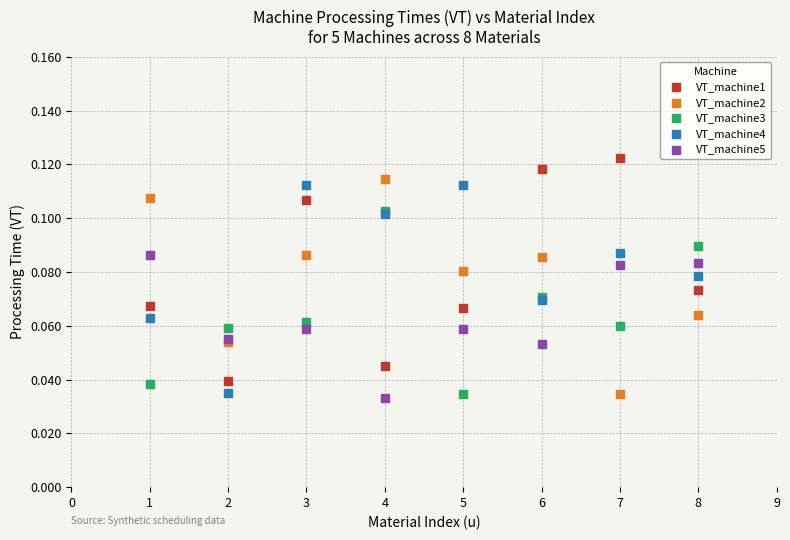

What are all the series names shown in the legend?

VT_machine1, VT_machine2, VT_machine3, VT_machine4, VT_machine5